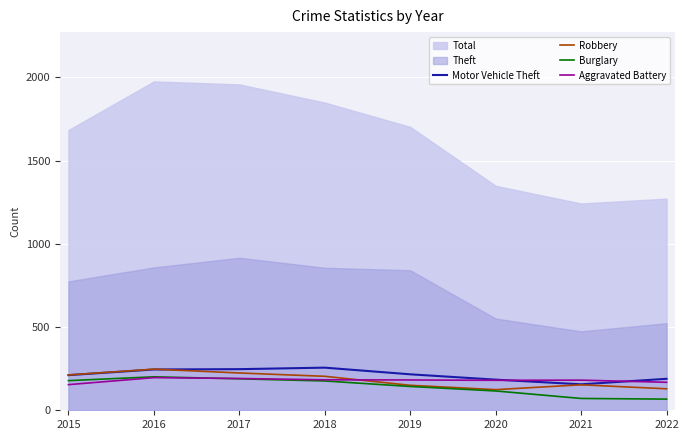

The Robbery series shows 224 at 2017. True or false?

True